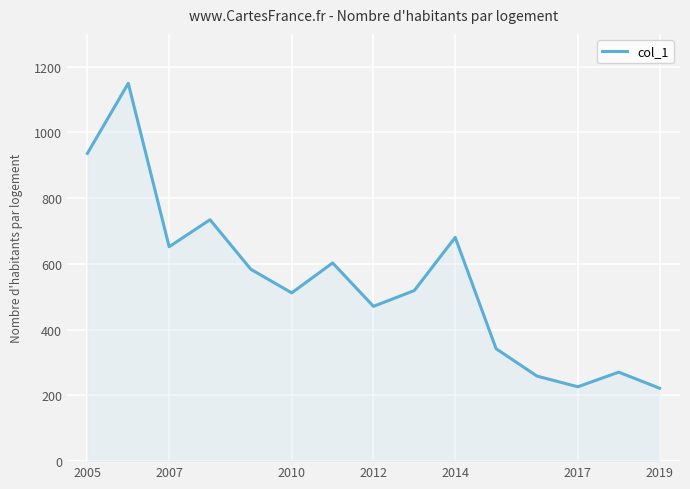

What is the greatest value displayed?

1149.6